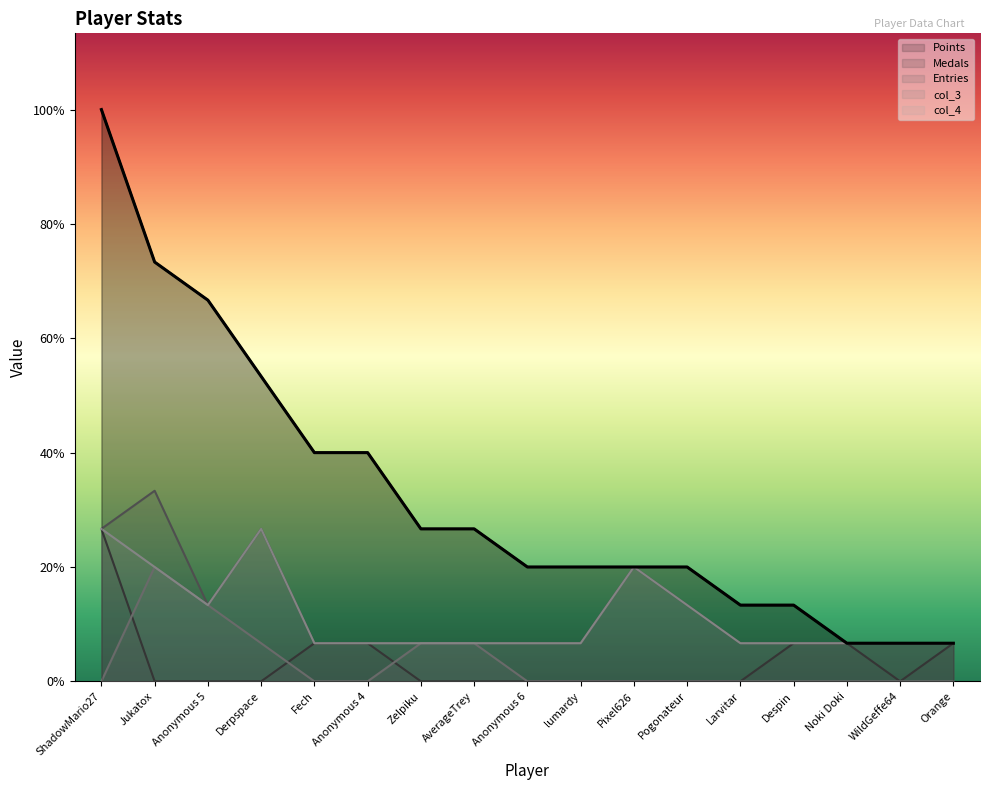

True or false: Entries and Points cross at least once.

False